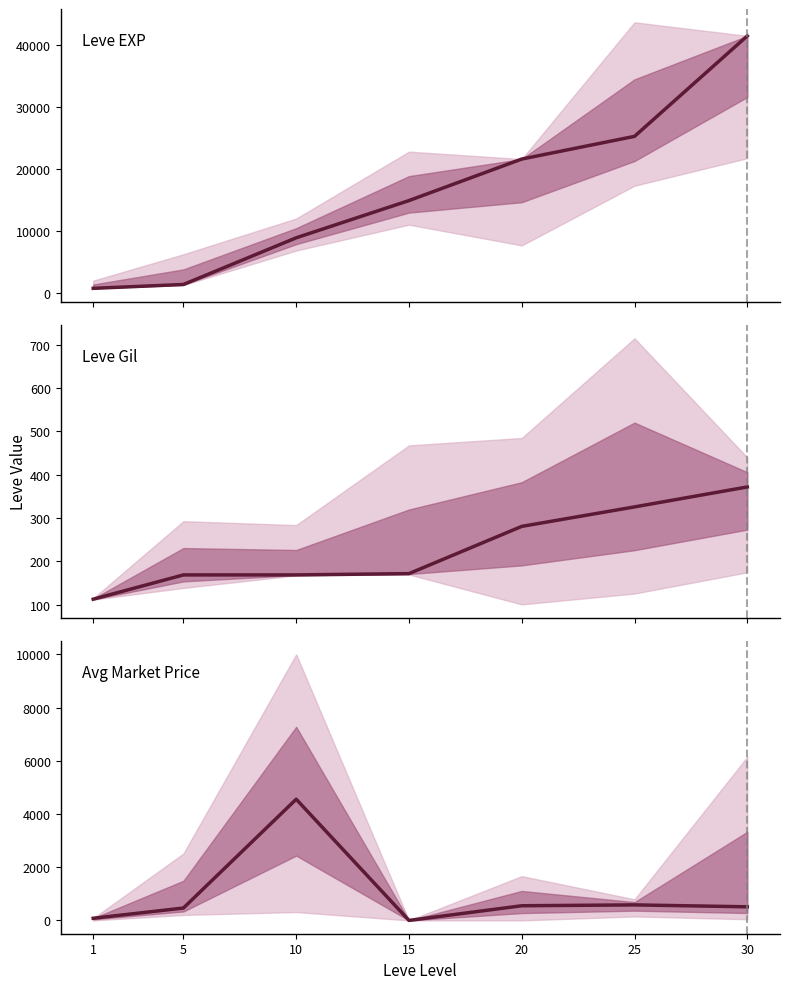

What is the difference between the maximum and minimum values in the Leve EXP series?

40610.0